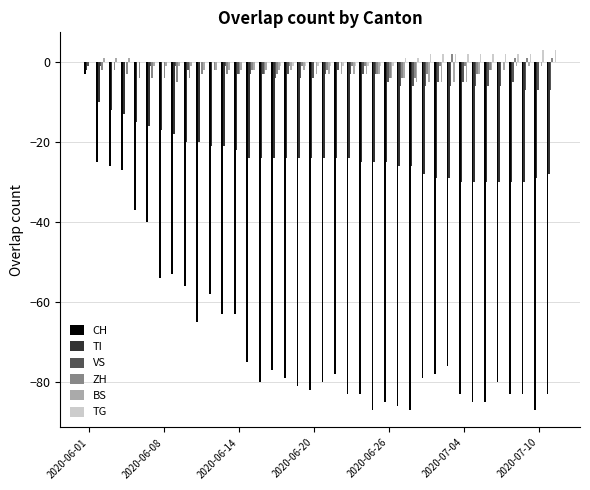

What is the sum of all TG values?

16